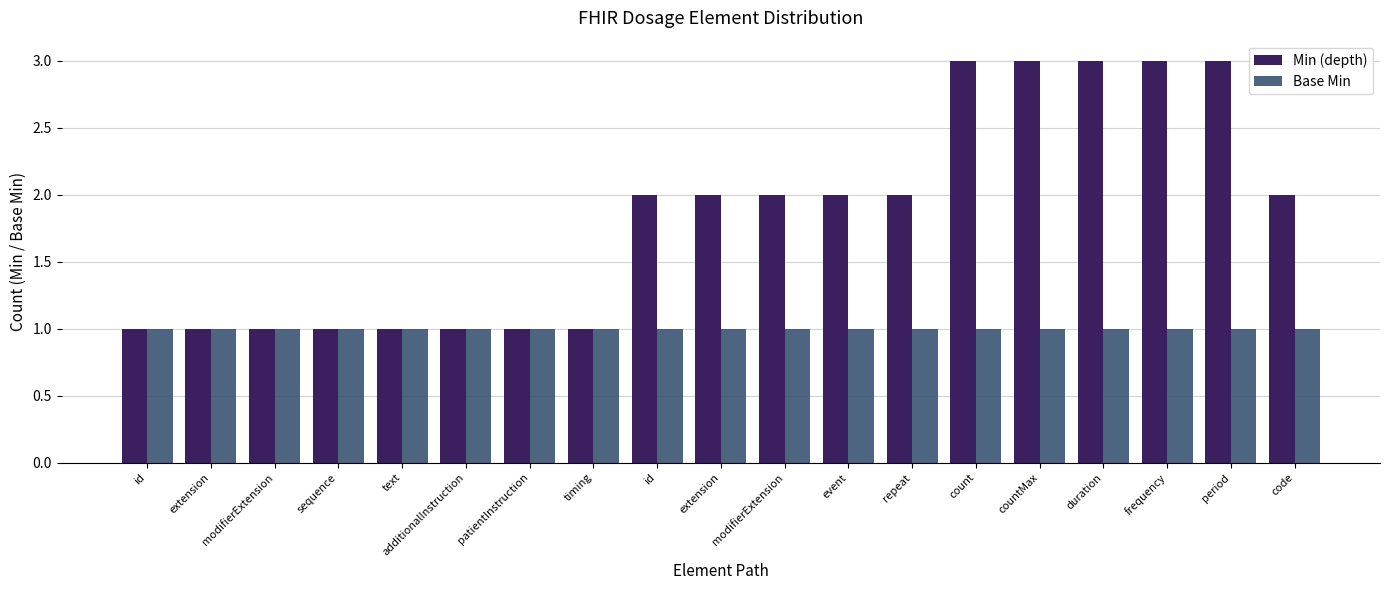

What are all the series names shown in the legend?

Min (depth), Base Min